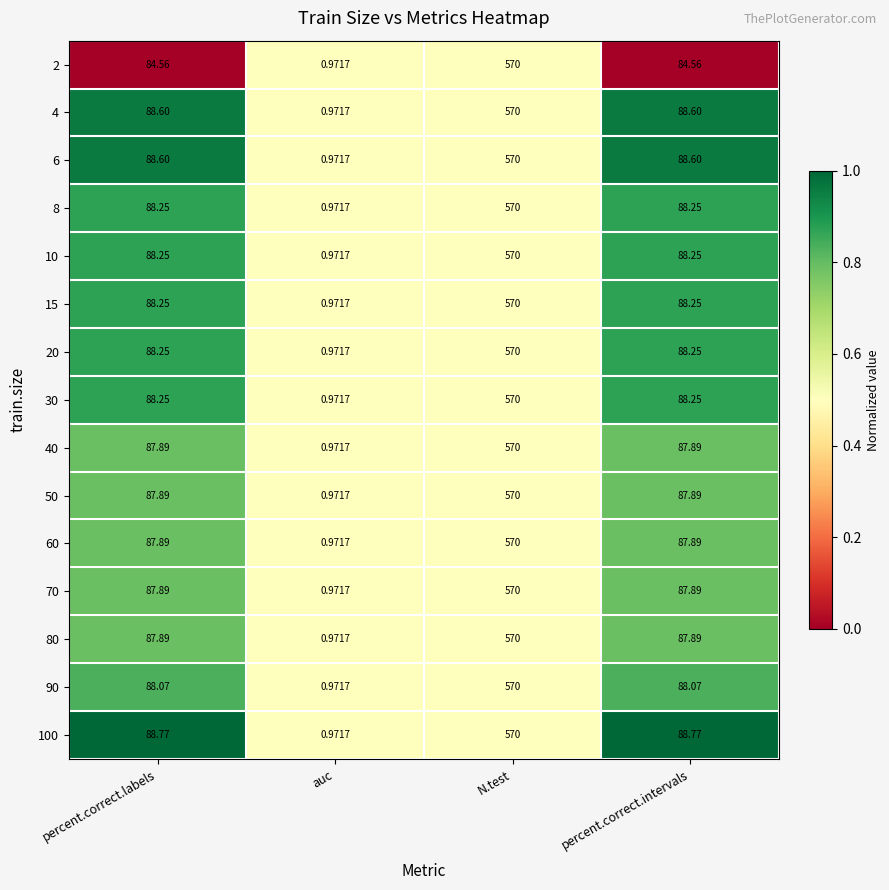

What is the total value across all series at percent.correct.labels?

1319.3